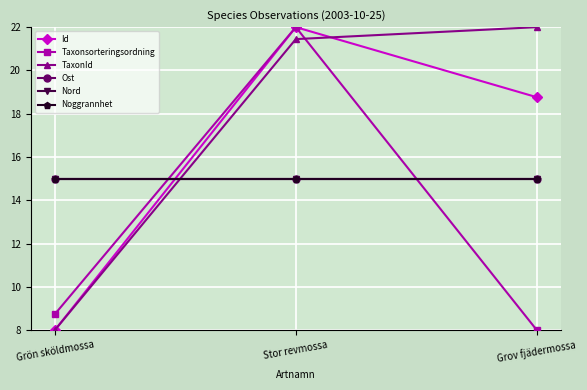

What is the maximum value for Noggrannhet?

15.0